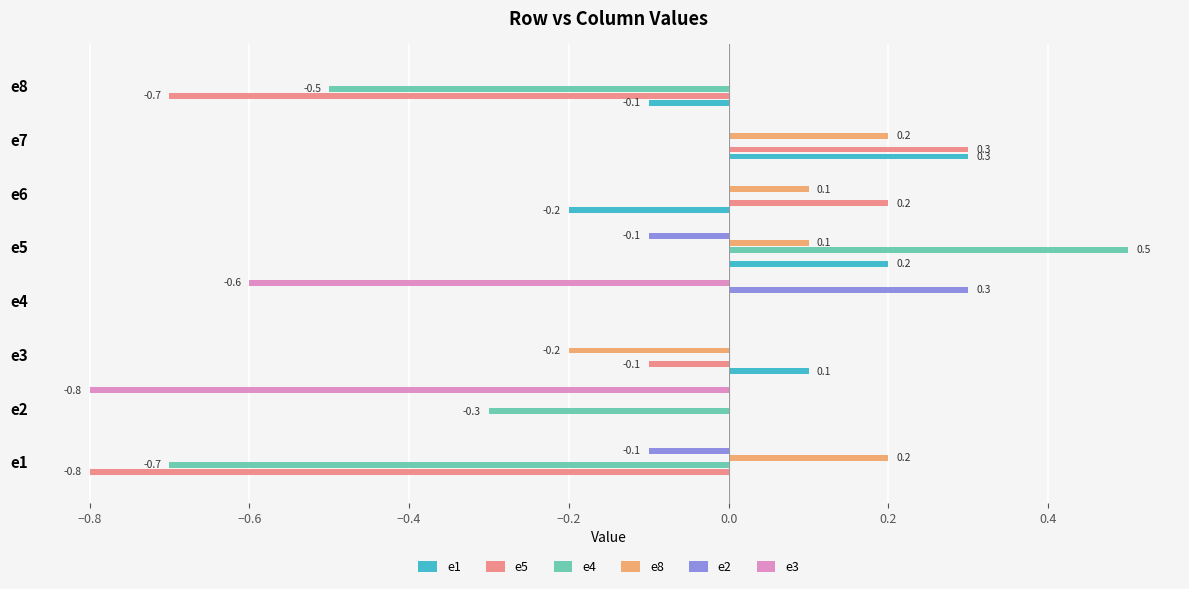

The value of e3 at e8 is -0.5. True or false?

False